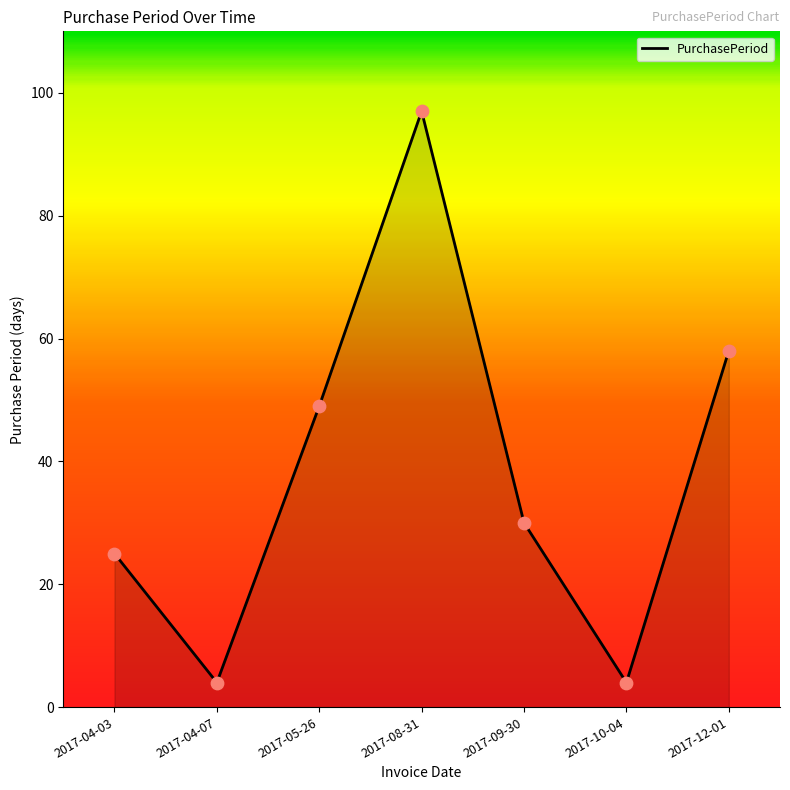

What is the change in value from 2017-04-03 to 2017-08-31?

+72